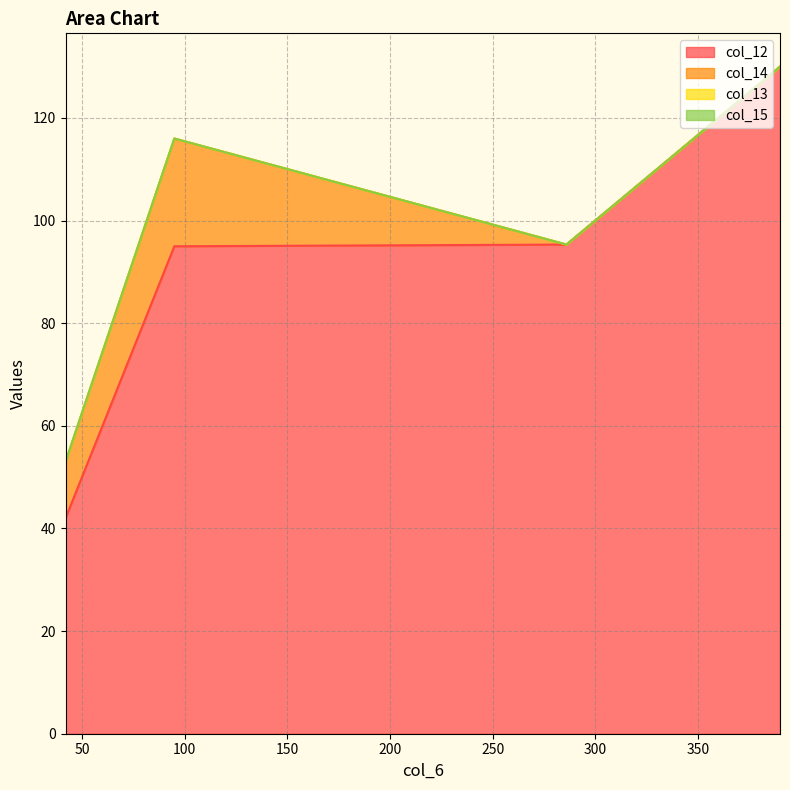

Where is the first local maximum for col_14?

95